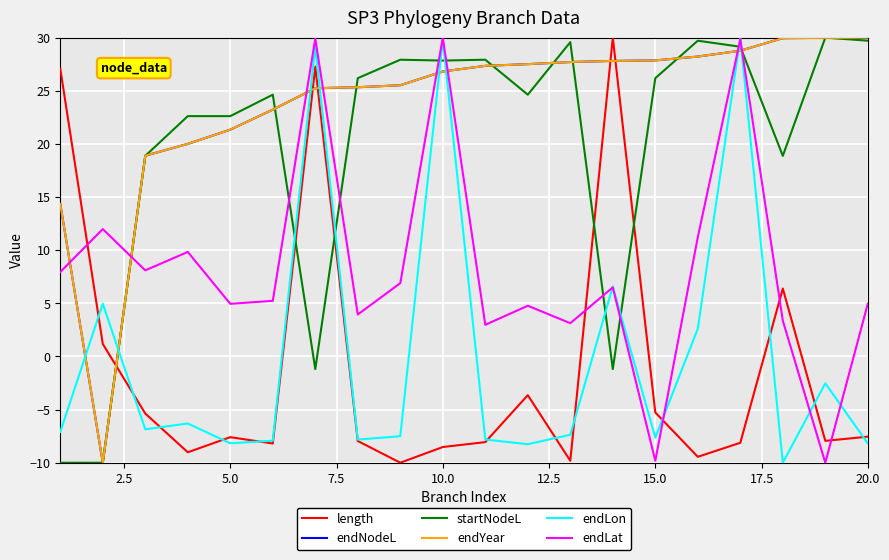

Which series has the widest spread of values?

length